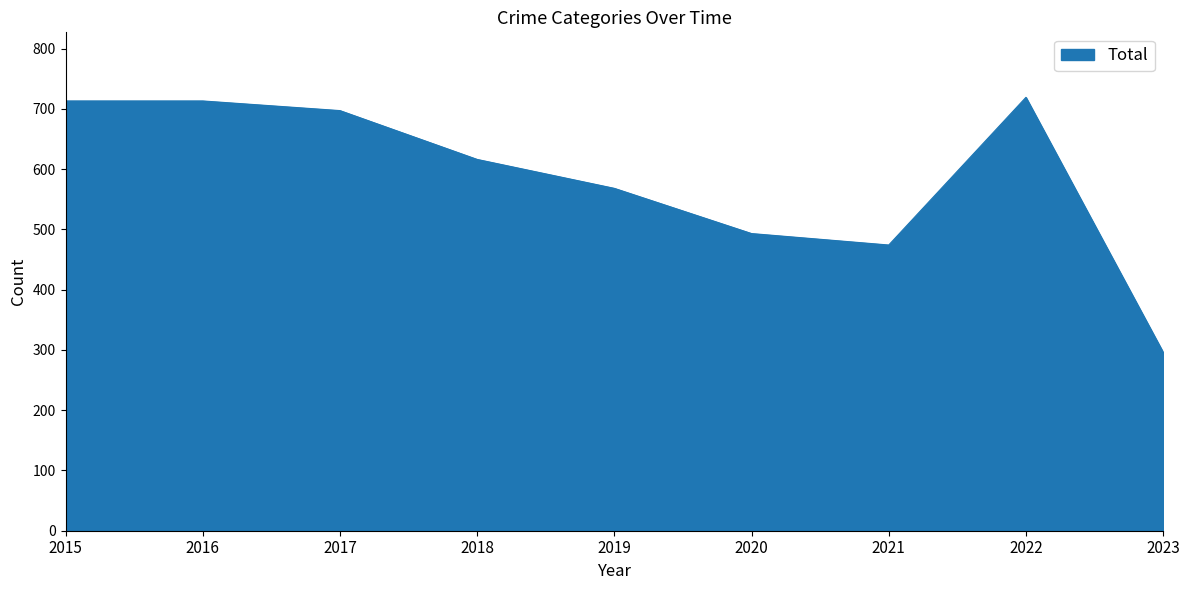

At which label is the value closest to 507?

2020